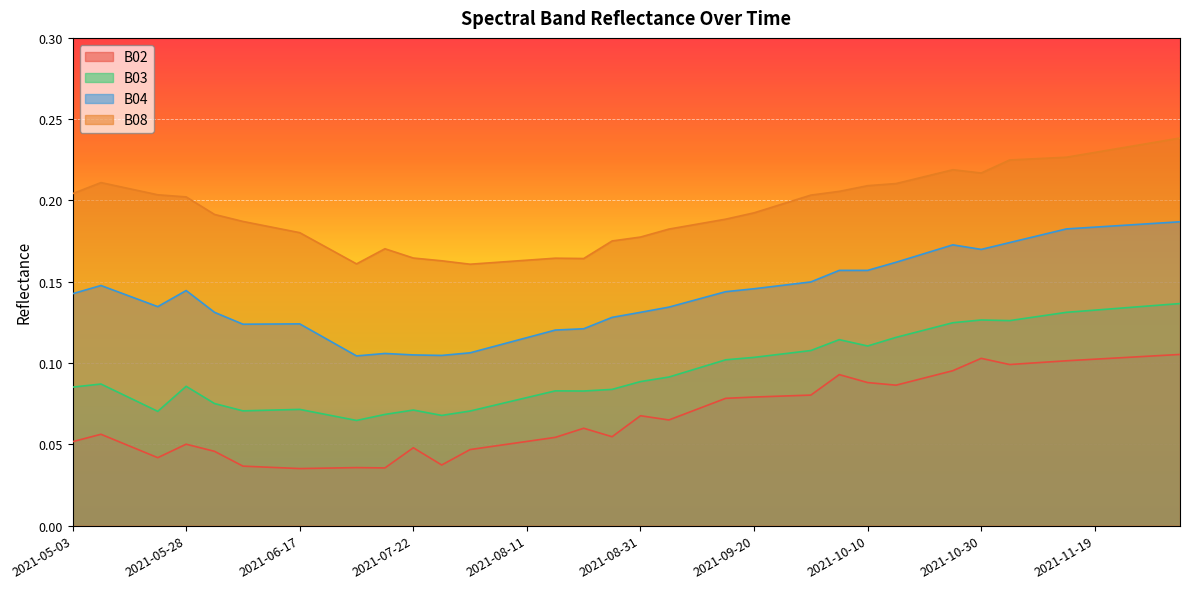

What position from the left is 2021-07-07?

11